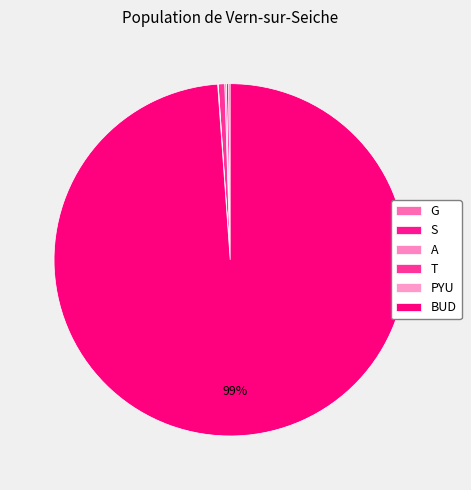

How many segments does this pie chart have?

6